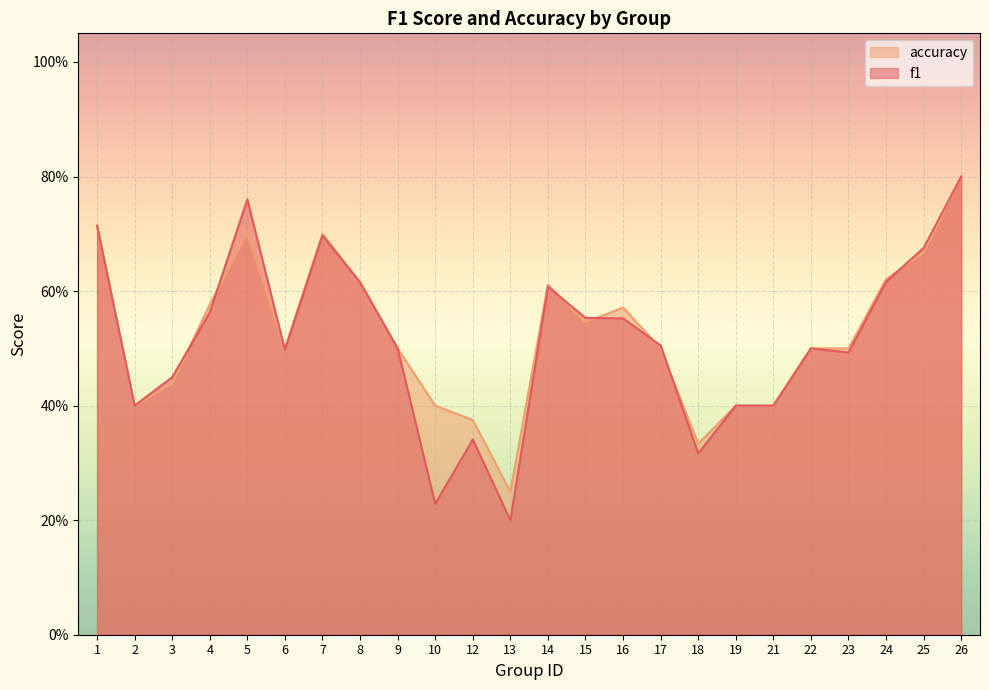

Is it true that accuracy equals 0.3 at 7?

False